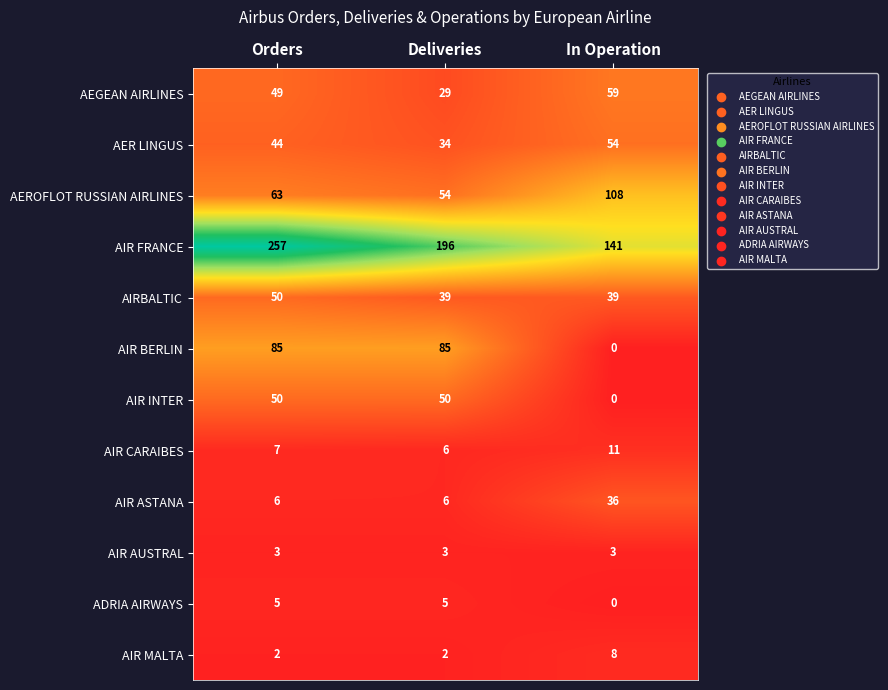

What is the spread (max minus min) of values at In Operation?

141